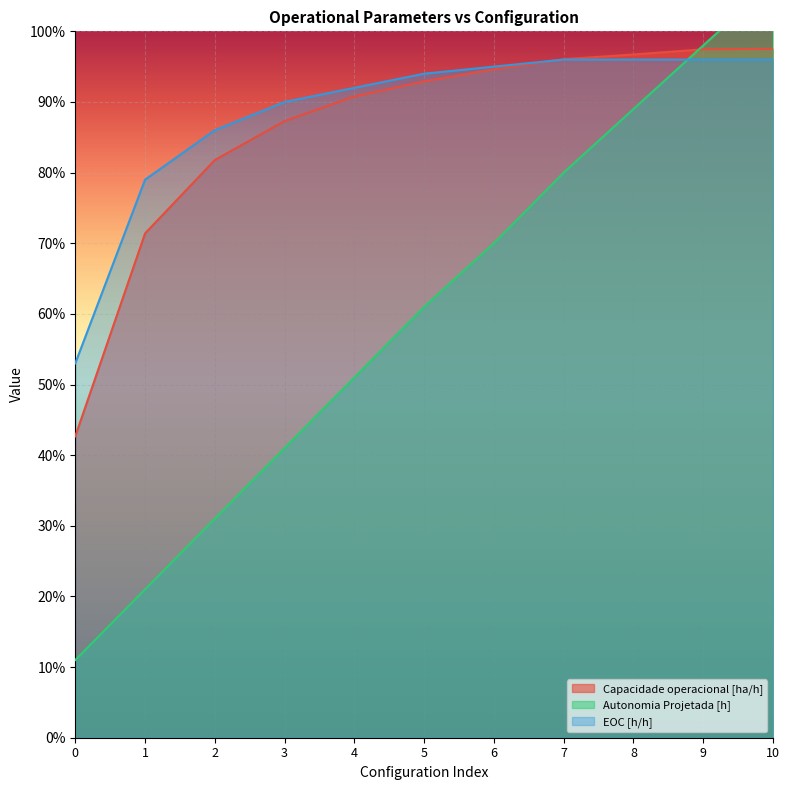

True or false: EOC [h/h] and Autonomia Projetada [h] cross at least once.

True